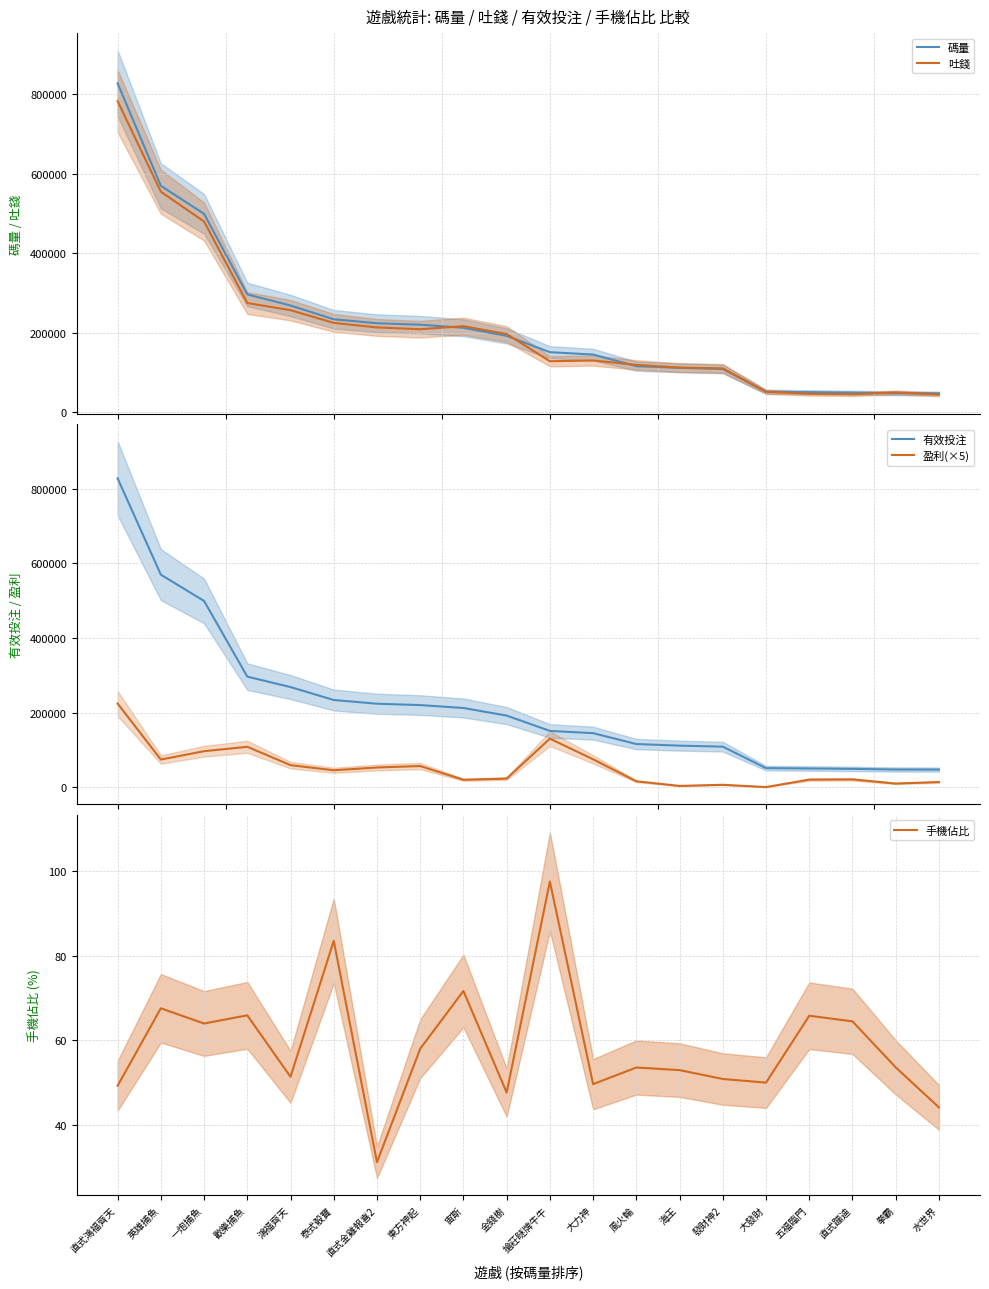

What is the sum of all 有效投注 values?

4416894.6